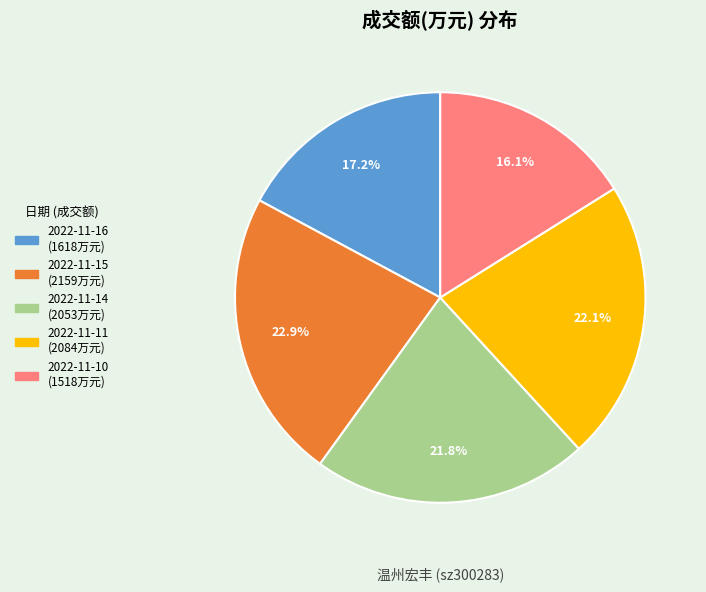

How many segments does this pie chart have?

5